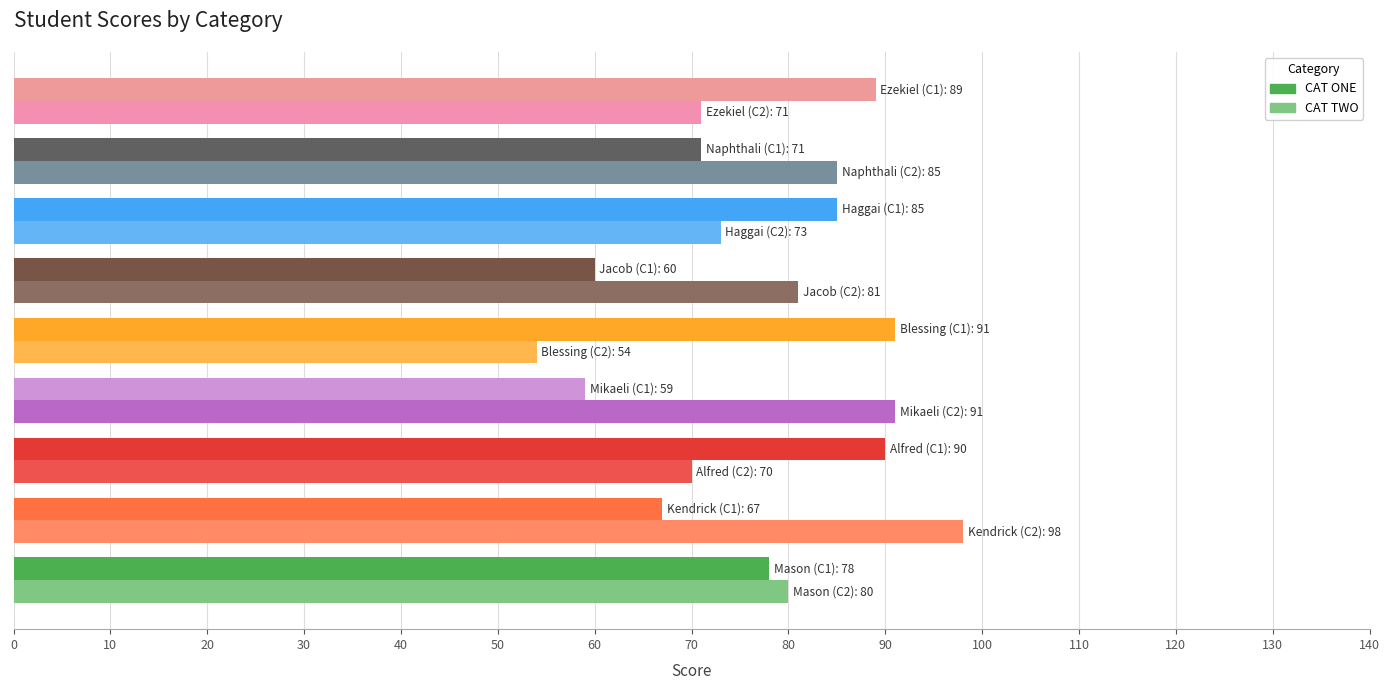

At how many categories does at least one series exceed 83?

7